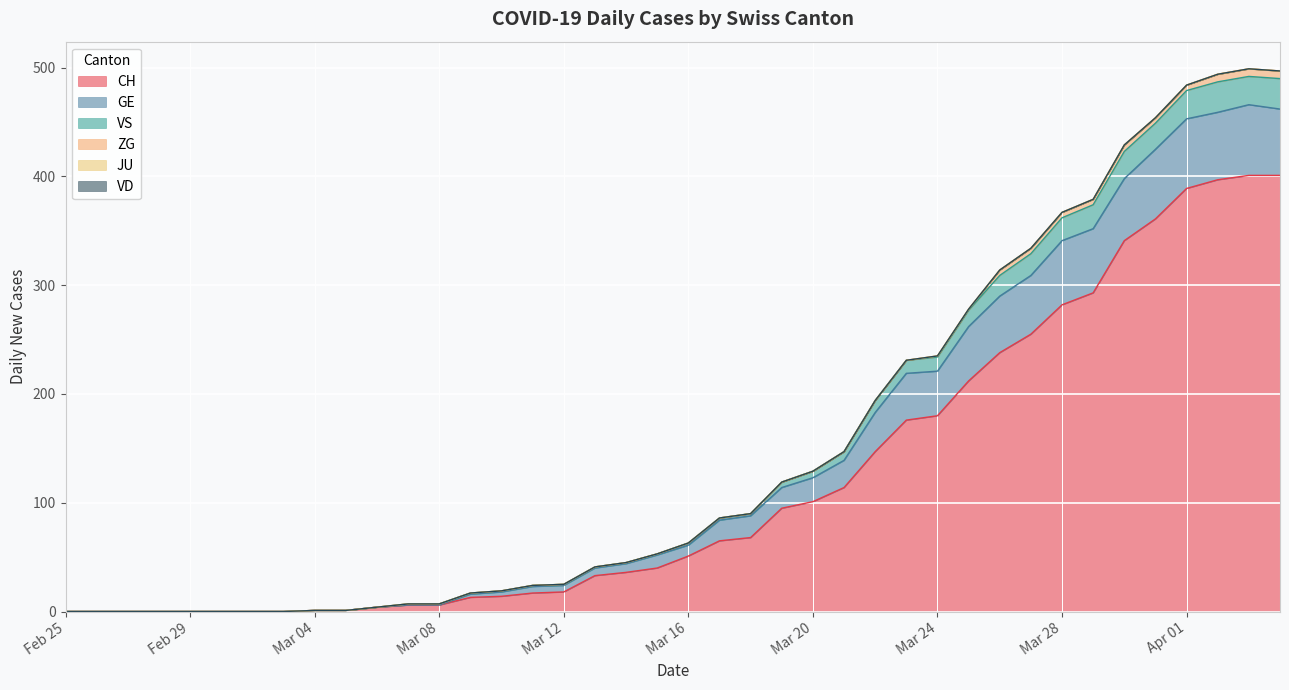

What is the value of the VS point at the 20th from the left?

53